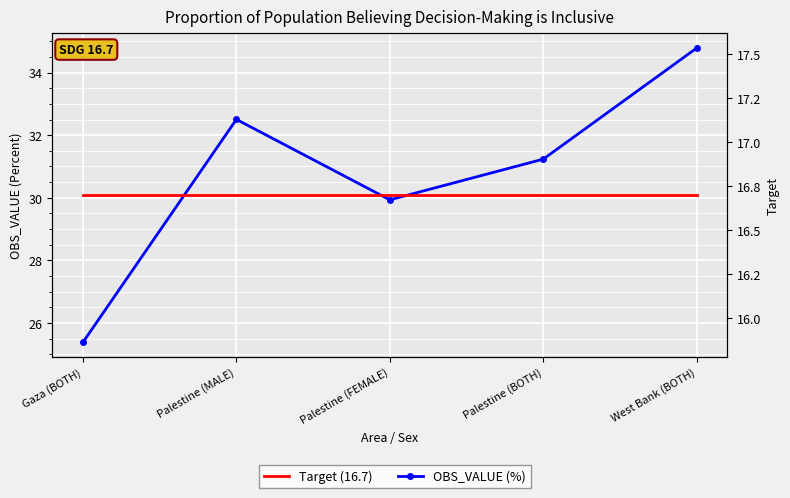

Read the Target value at West Bank (BOTH).

16.7